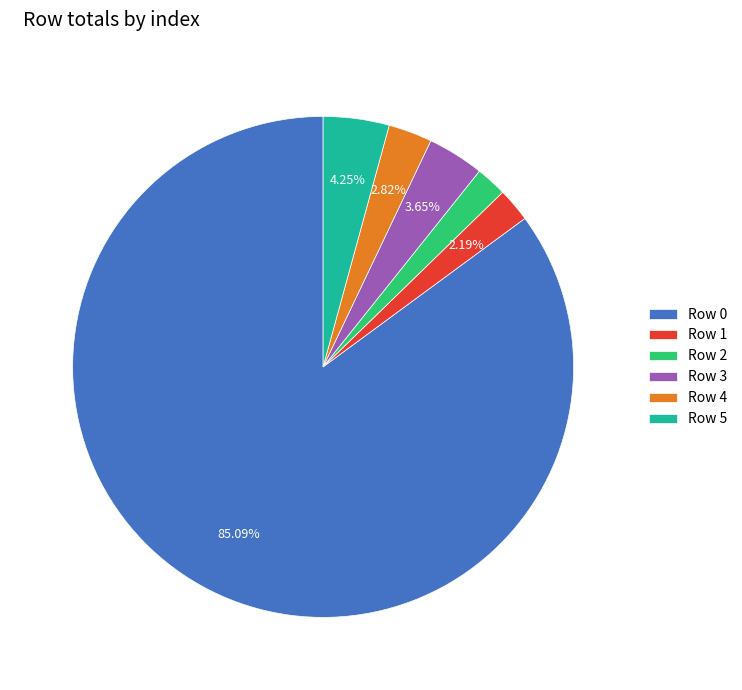

Between Row 5 and Row 3, which is larger?

Row 5